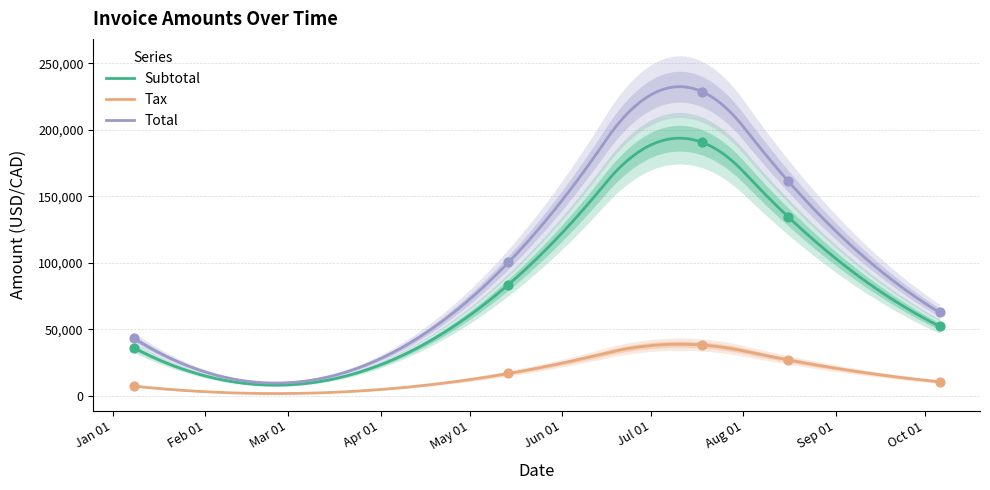

At how many categories does at least one series exceed 43034?

5